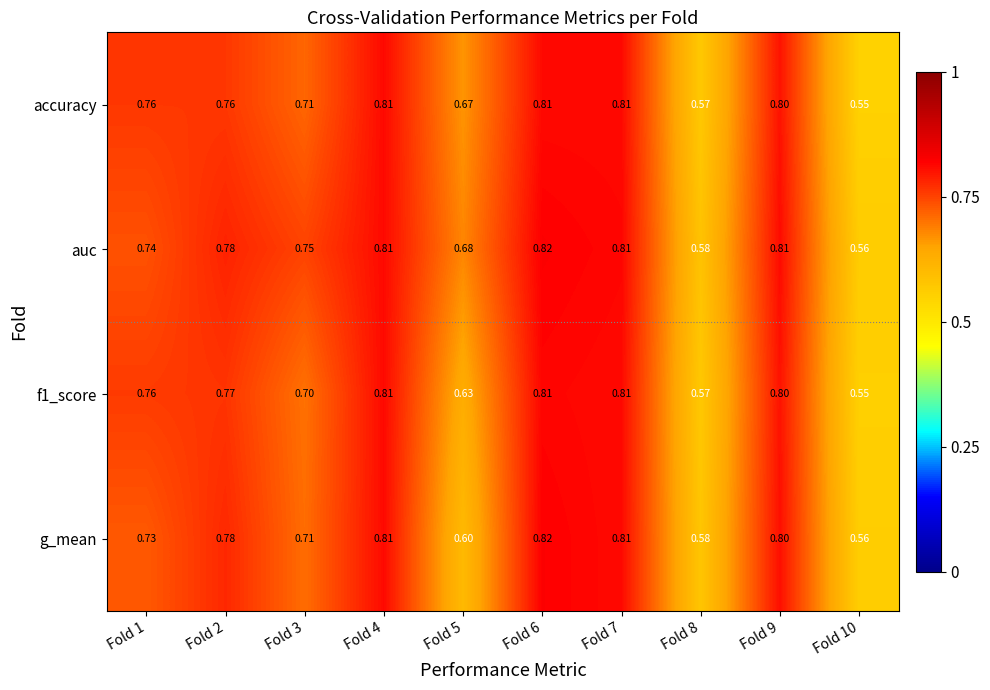

Is the value of auc at Fold 9 greater than the value of f1_score at Fold 8?

Yes